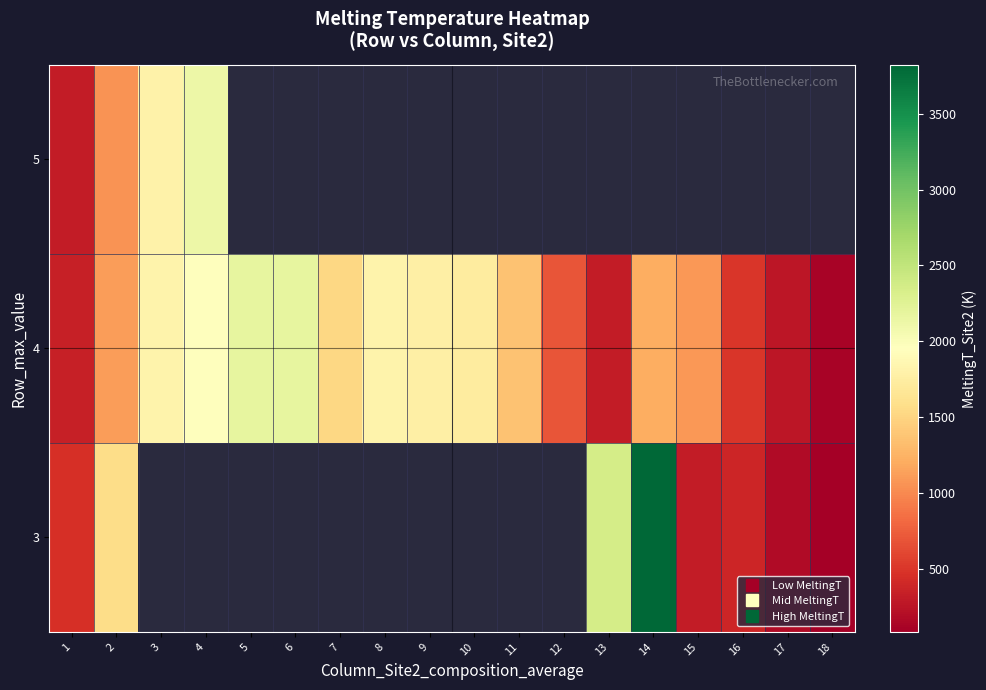

List the labels in order of 3 value, smallest first.

1, 2, 3, 4, 5, 6, 7, 8, 9, 10, 11, 12, 18, 17, 15, 16, 13, 14